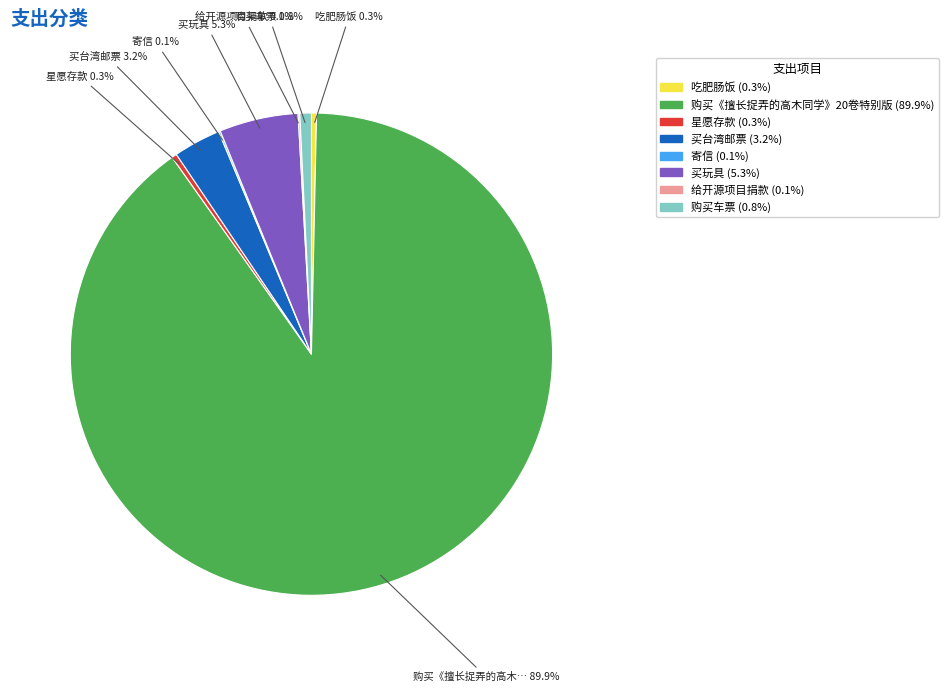

What is the total percentage of 买台湾邮票 and 吃肥肠饭?

3.5%